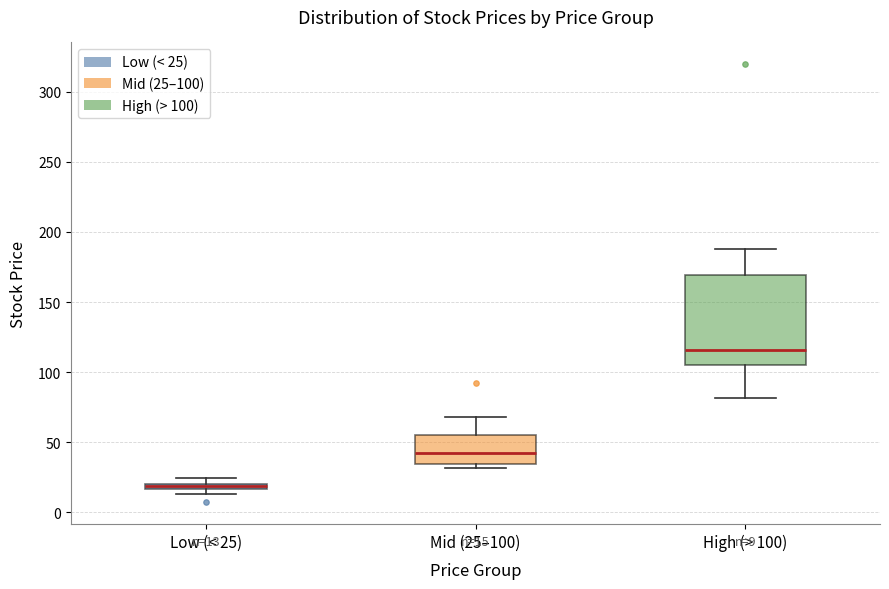

Which box has the lowest median line?

Low (< 25)